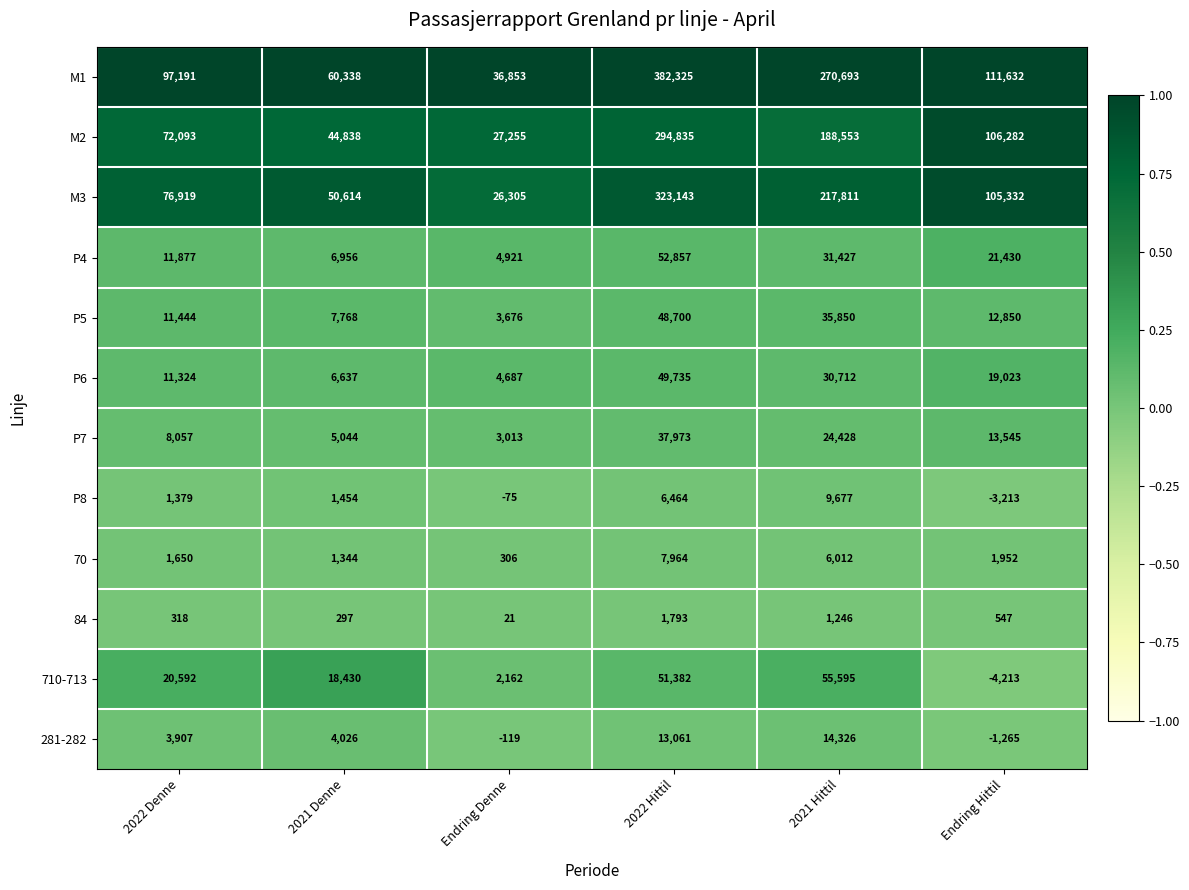

What is the total value across all series at 2022 Denne?

316751